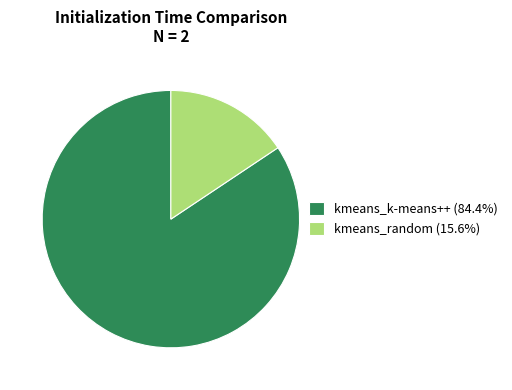

Count the number of slices in the pie.

2